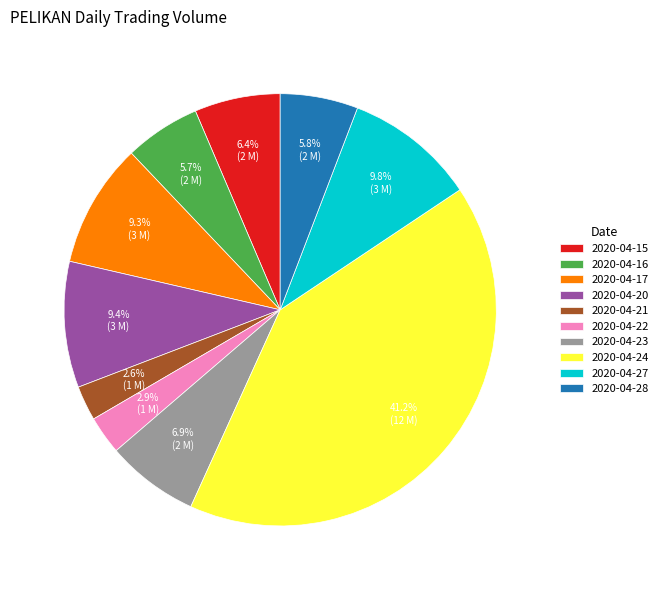

Count the number of slices in the pie.

10